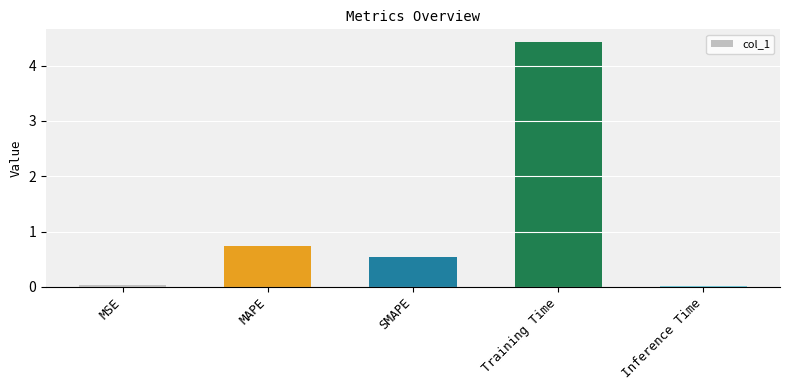

The value at SMAPE is 0.5. True or false?

True